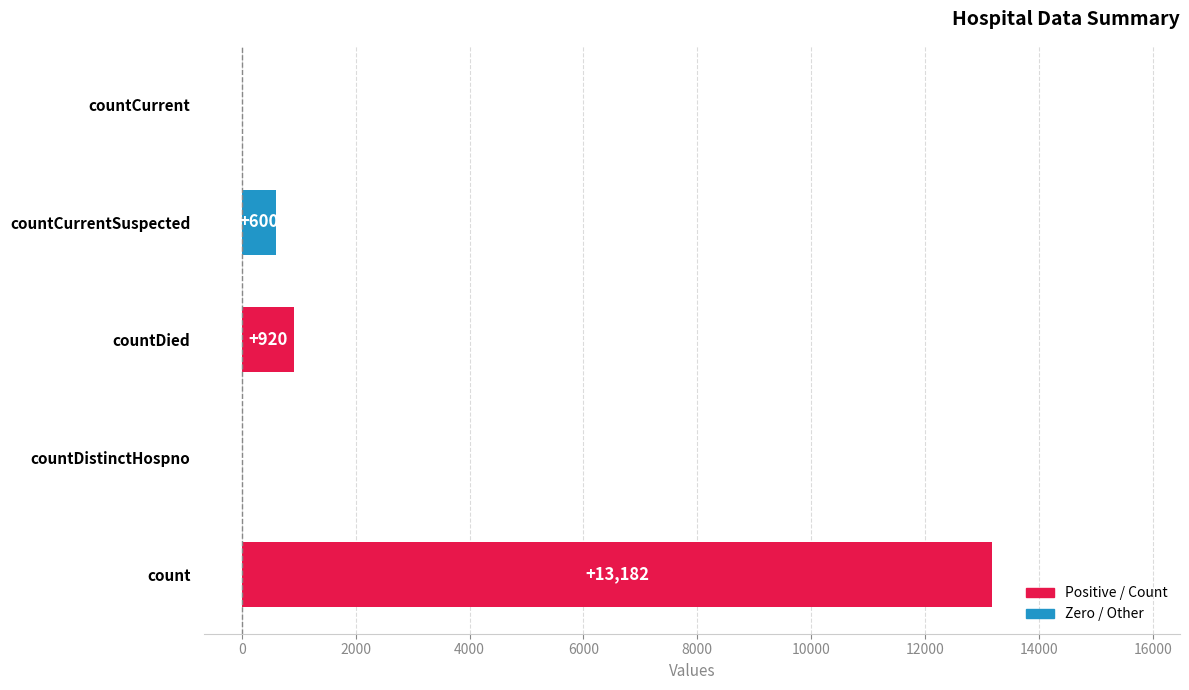

Between countDistinctHospno and countCurrentSuspected, which is larger?

countCurrentSuspected